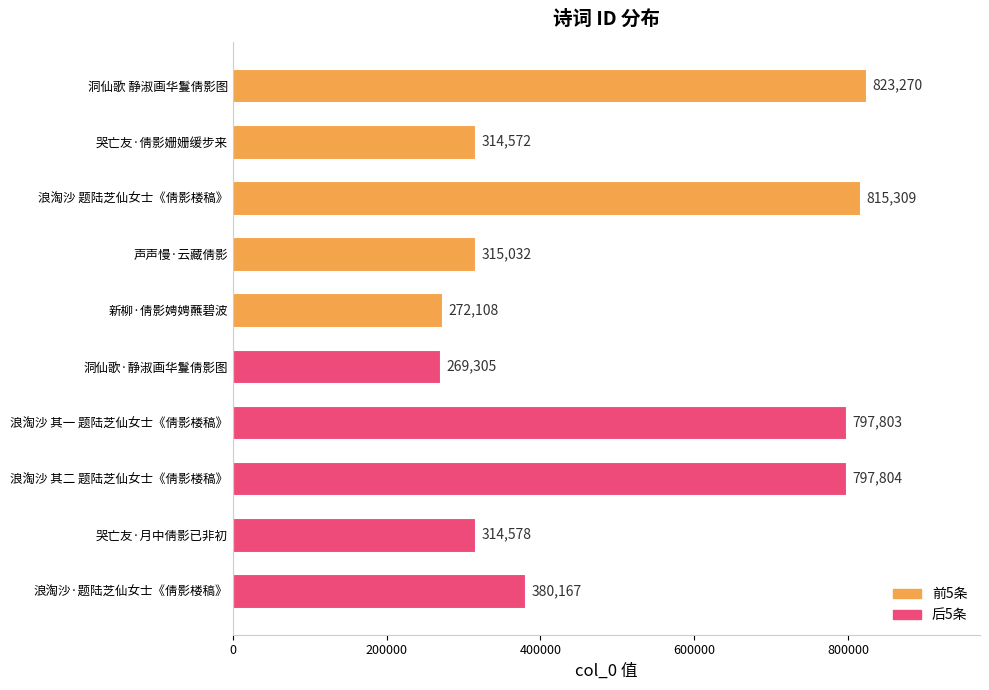

What position from the top is 浪淘沙 题陆芝仙女士《倩影楼稿》?

3